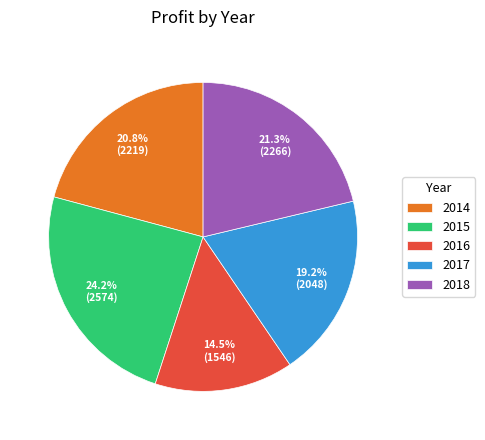

How many slices are in this pie chart?

5